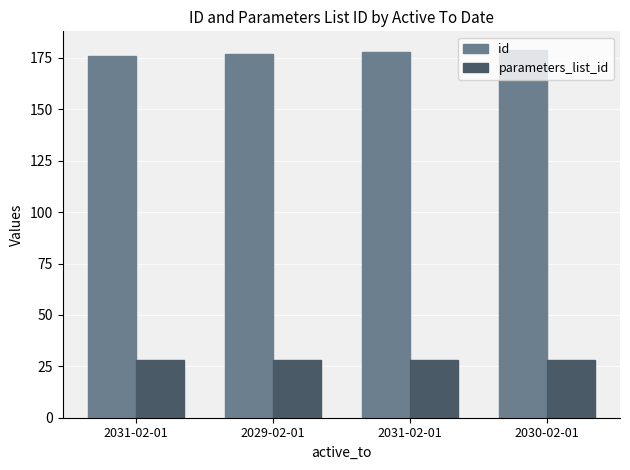

Which has a higher value, 2029-02-01 or 2031-02-01?

2029-02-01